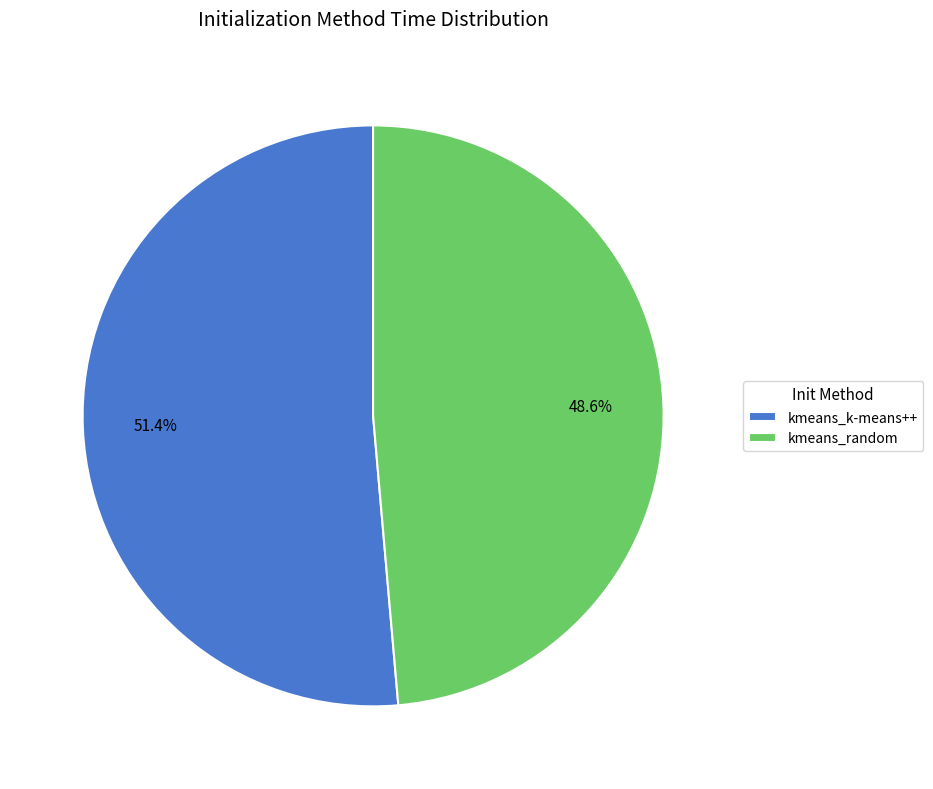

Is the sum of kmeans_random and kmeans_k-means++ greater than half?

Yes